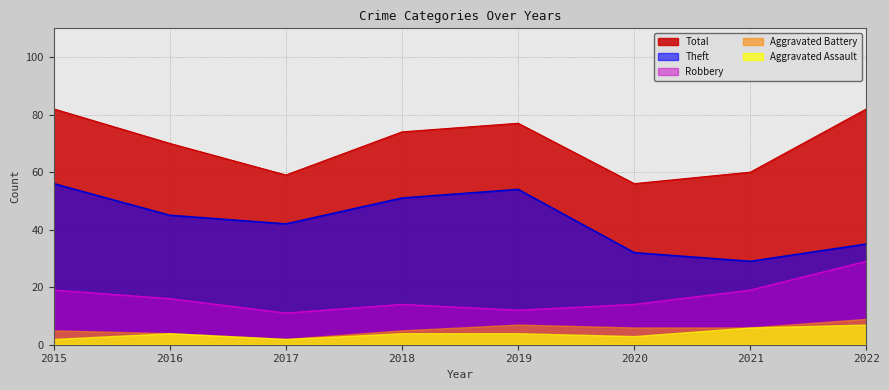

What is the value of the Theft point at the 6th from the left?

32